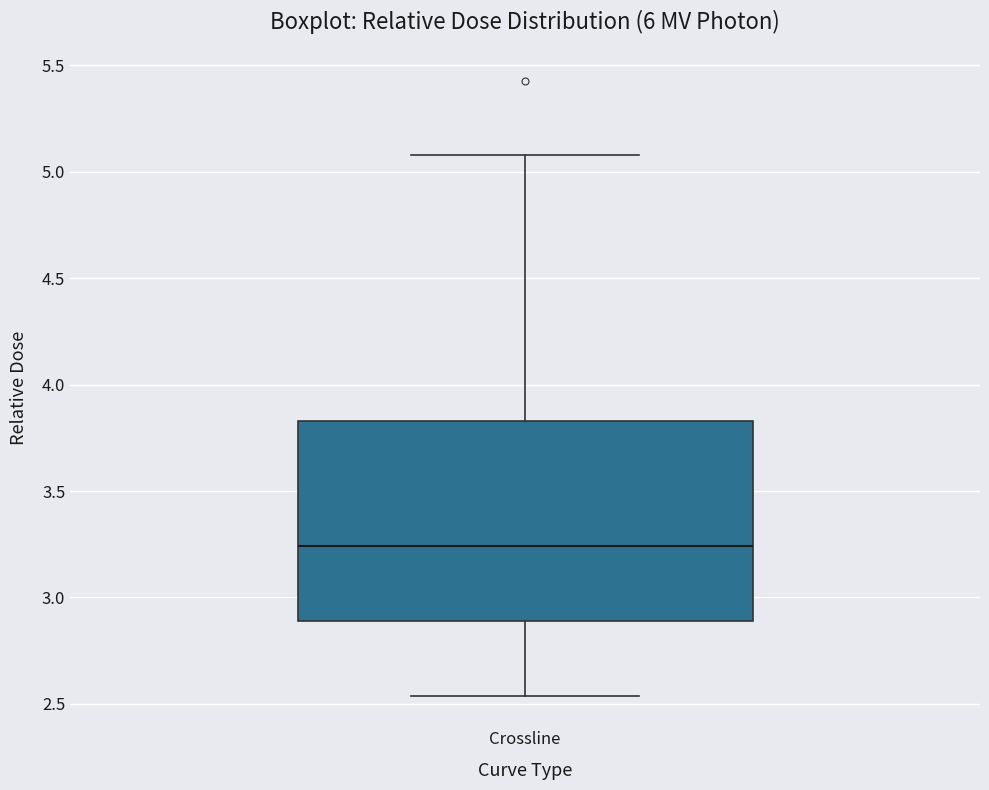

Read this box plot against the y-axis: the position of the median line, the range covered by the box, and the ends of both whiskers. The values are not printed on the chart, so give them approximately, as read against the axis.

median 3.25, box 2.90 to 3.85, whiskers 2.55 to 5.10